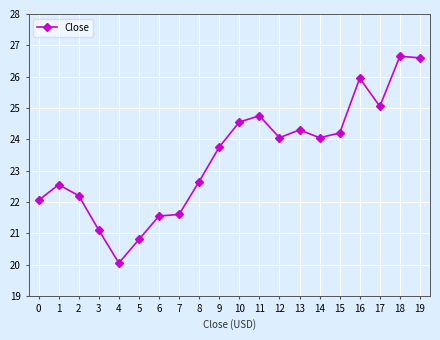

What is the minimum value shown in the chart?

20.1